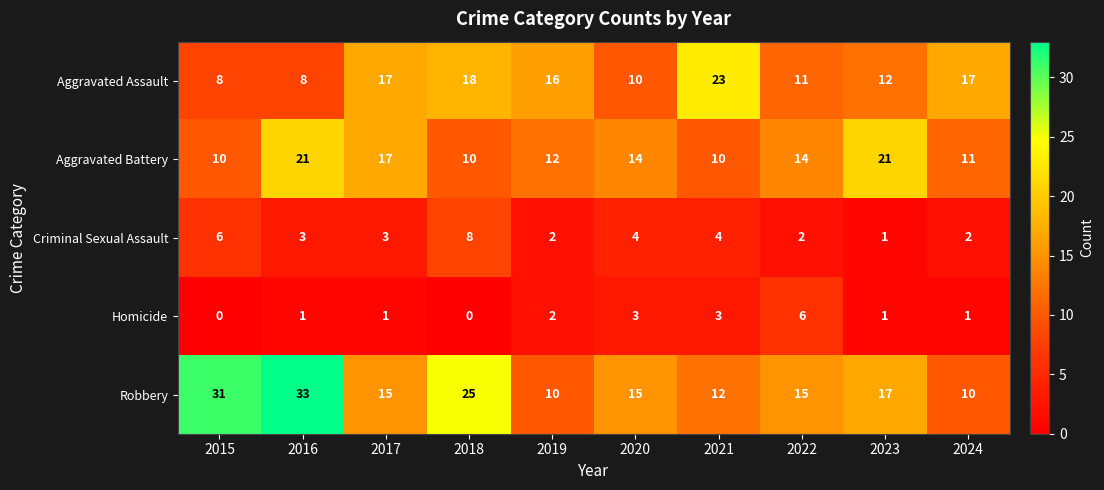

At which label does Aggravated Battery first exceed 14?

2016